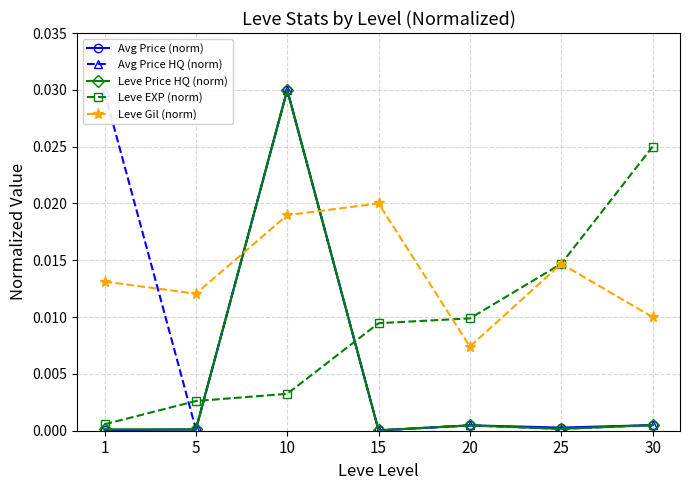

True or false: Avg Price HQ (norm) and Leve Gil (norm) intersect in this chart.

True